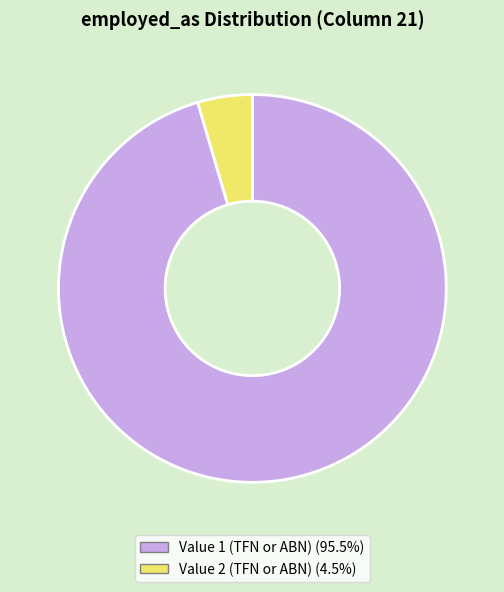

Rank the categories by value from lowest to highest.

Value 2 (TFN or ABN), Value 1 (TFN or ABN)